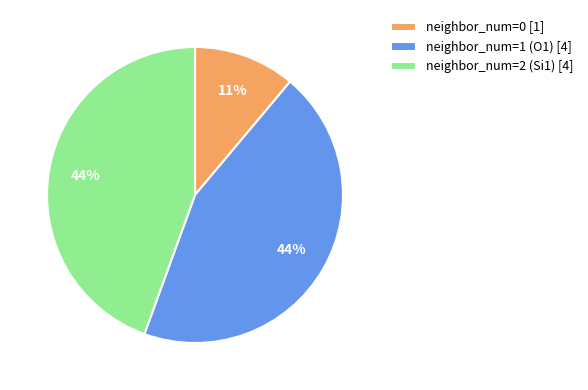

What is the smallest slice in the pie chart?

neighbor_num=0 [1]